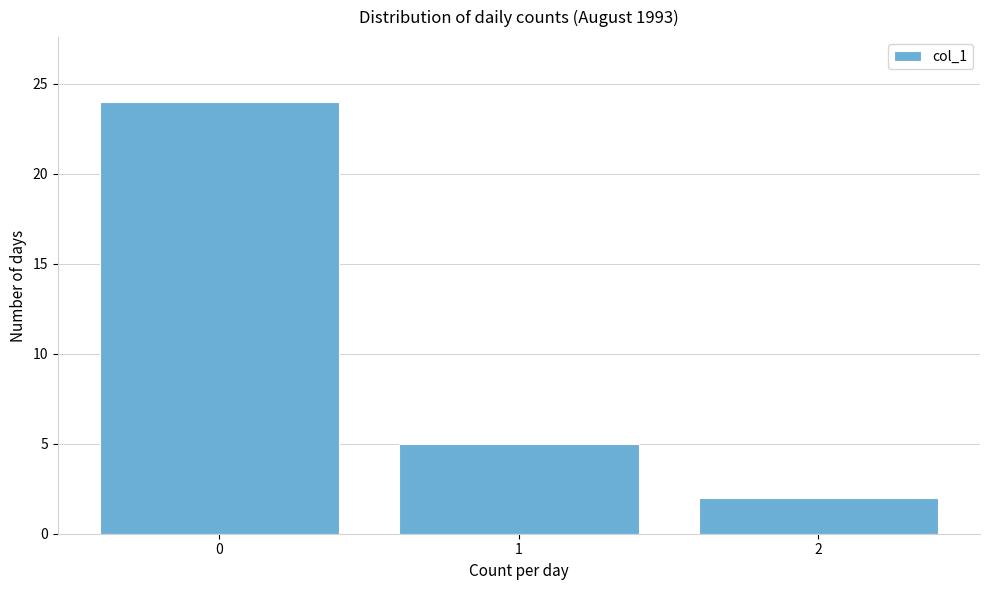

Reading left to right, list every bar in this chart as the range it spans on the x-axis followed by its height. The values are not printed on the chart, so give them approximately, as read against the axis.

-0.5 to 0.5: 24
0.5 to 1.5: 5
1.5 to 2.5: 2